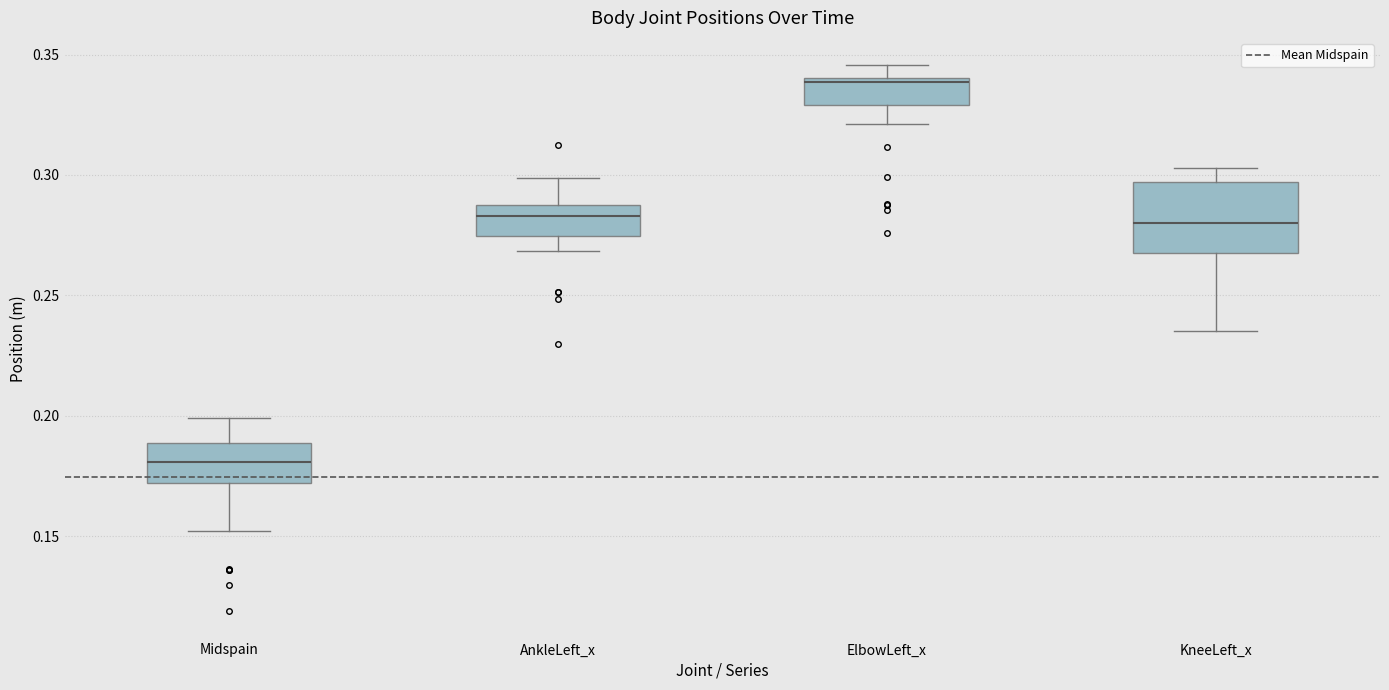

Which box has the lowest median line?

Midspain